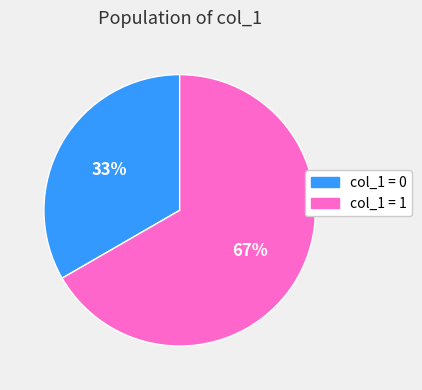

Is there a majority slice in this chart?

Yes